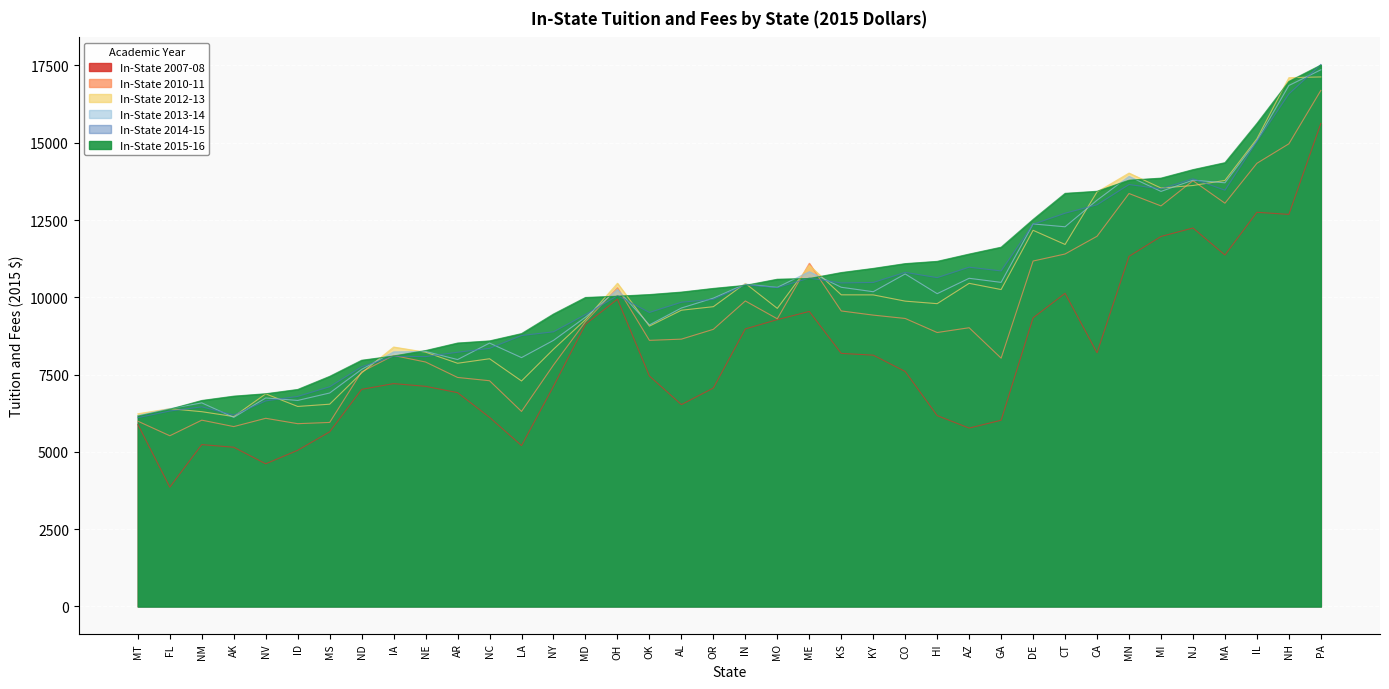

How many lines are shown in the chart?

6